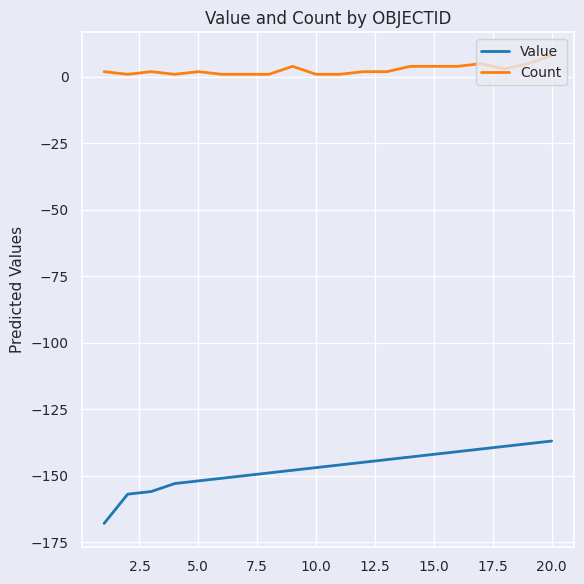

What is the difference between the maximum and minimum values in the Value series?

31